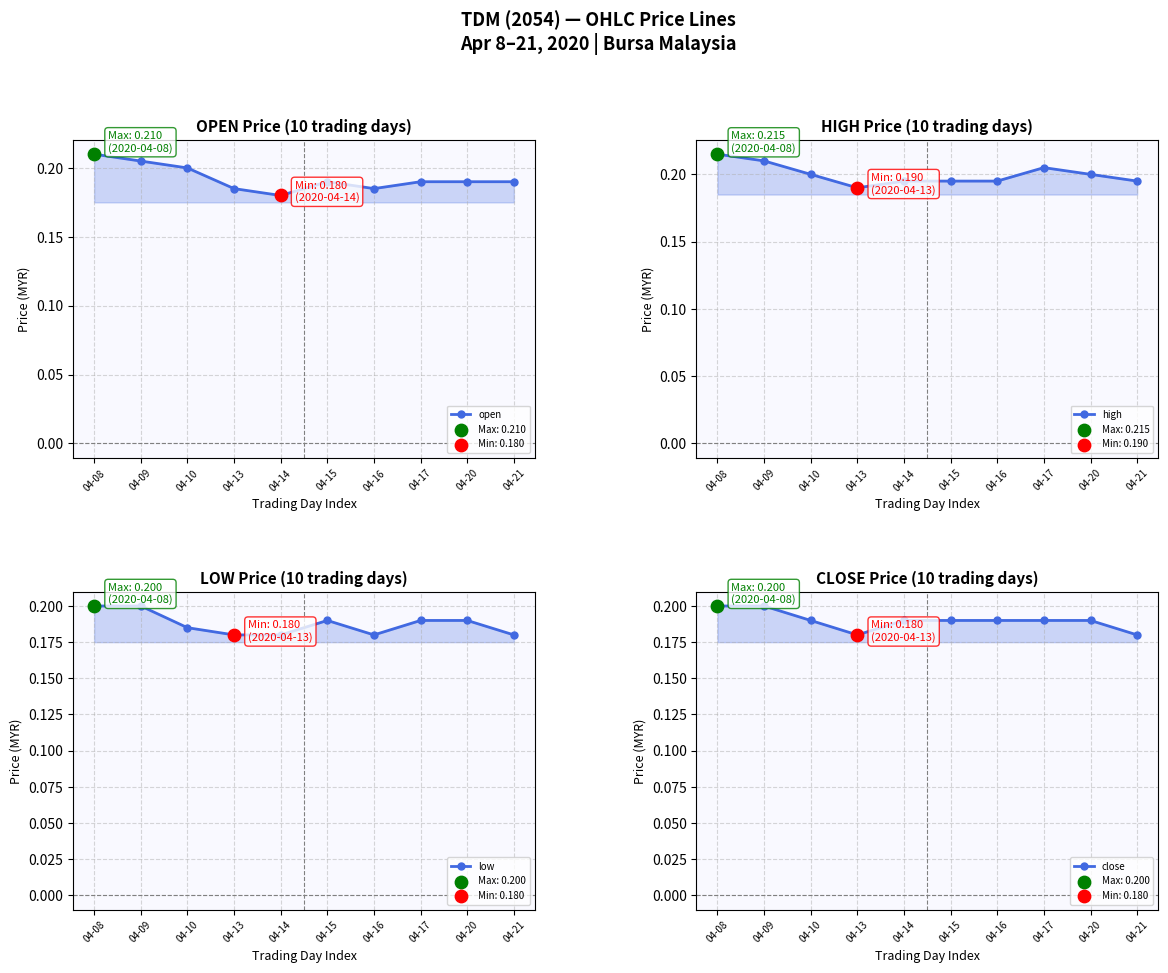

At how many categories does at least one series exceed 0?

10